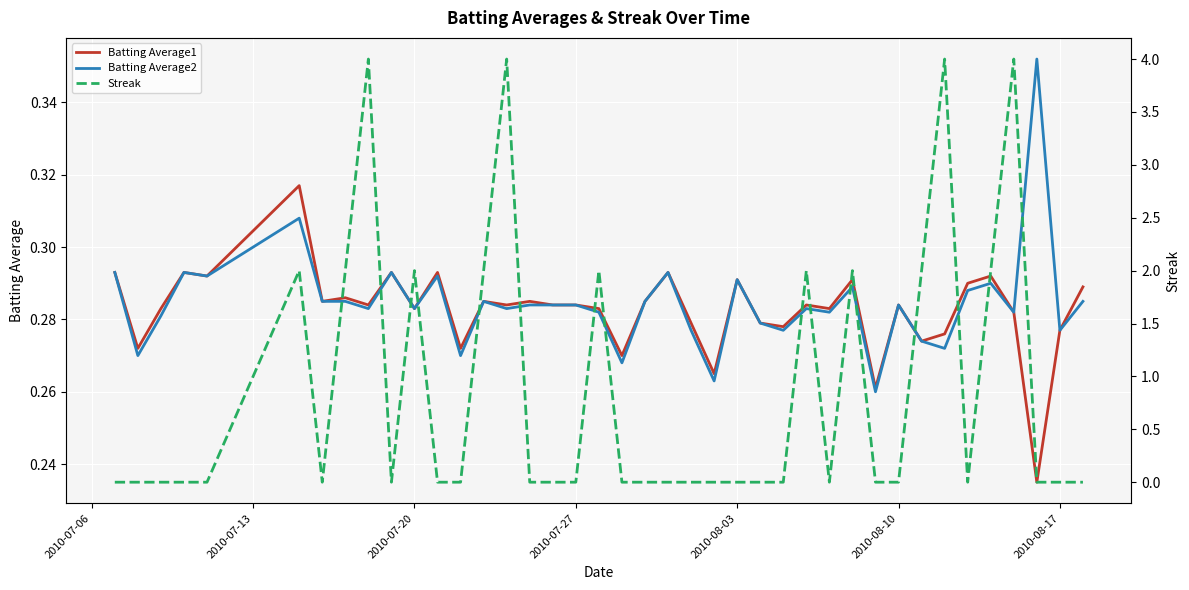

The Batting Average1 series shows 0.1 at 2010-07-27. True or false?

False